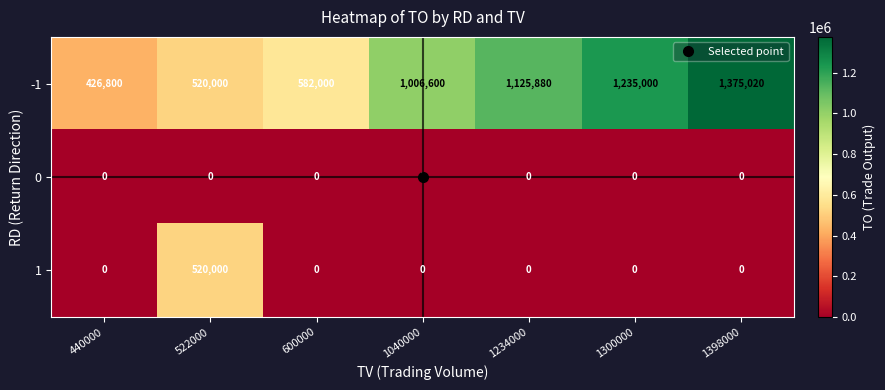

Which series has the widest spread of values?

-1